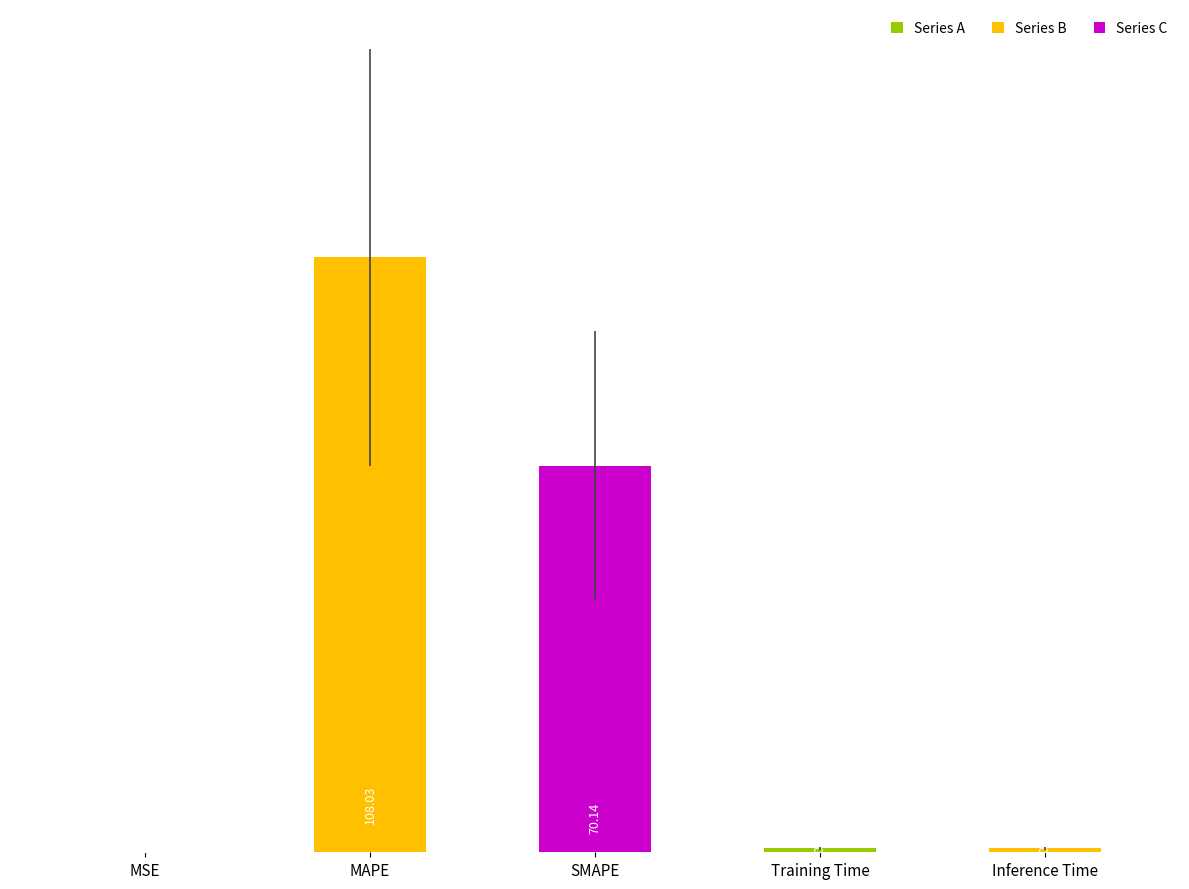

What is the sum of all values?

179.7